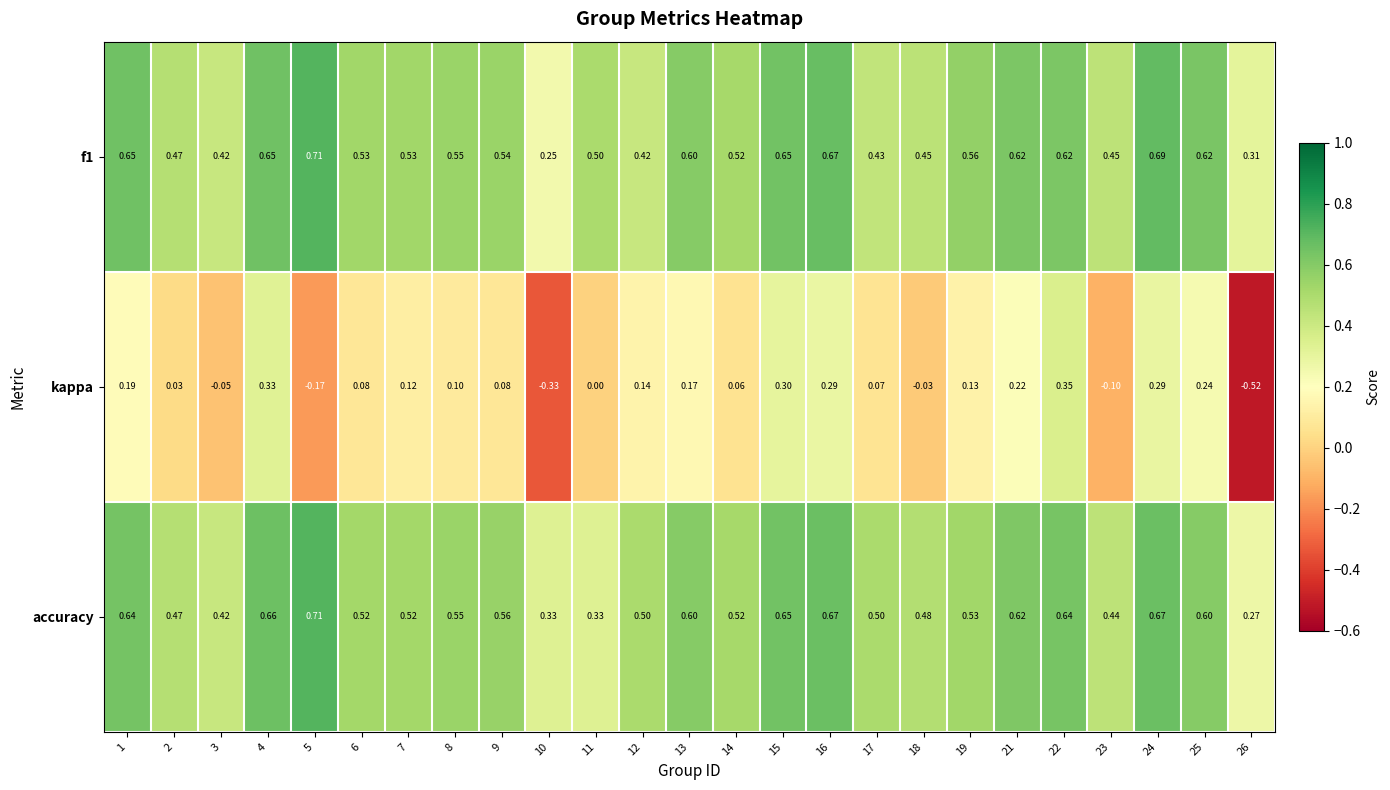

Is the value of kappa at 24 greater than the value of accuracy at 9?

No